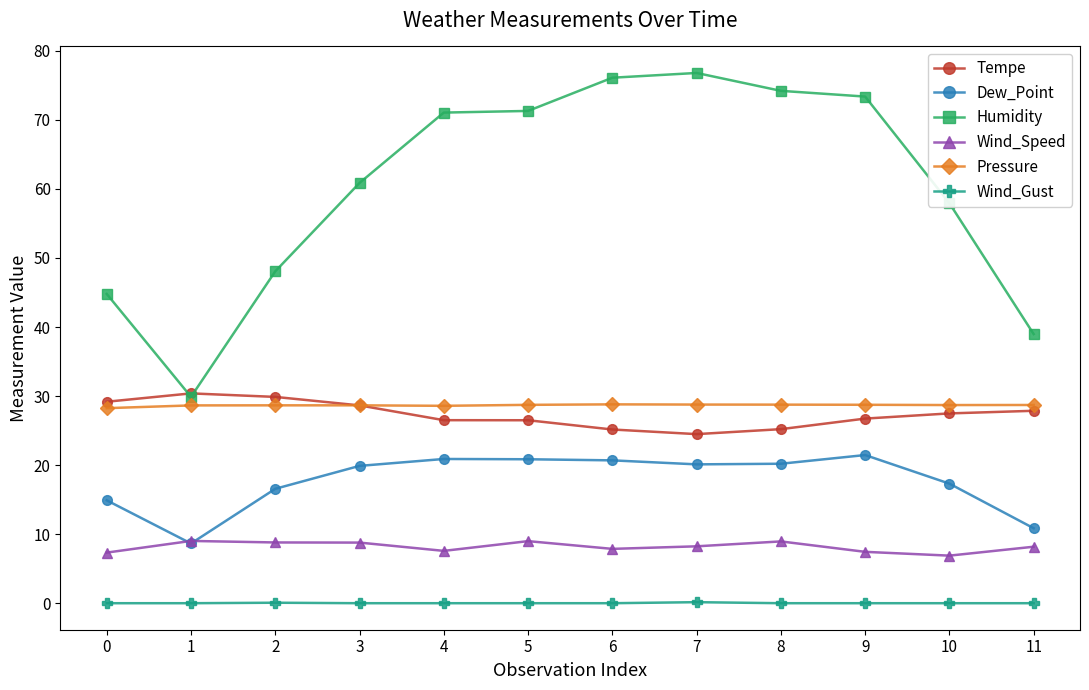

How many lines are shown in the chart?

6